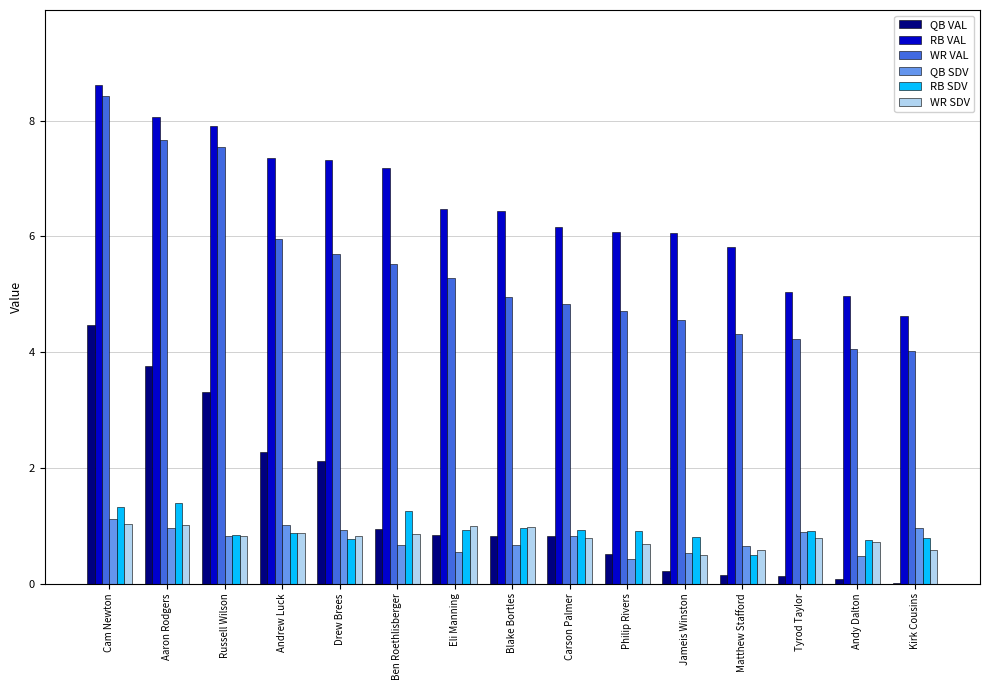

What value does the QB VAL series have at Andrew Luck?

2.3